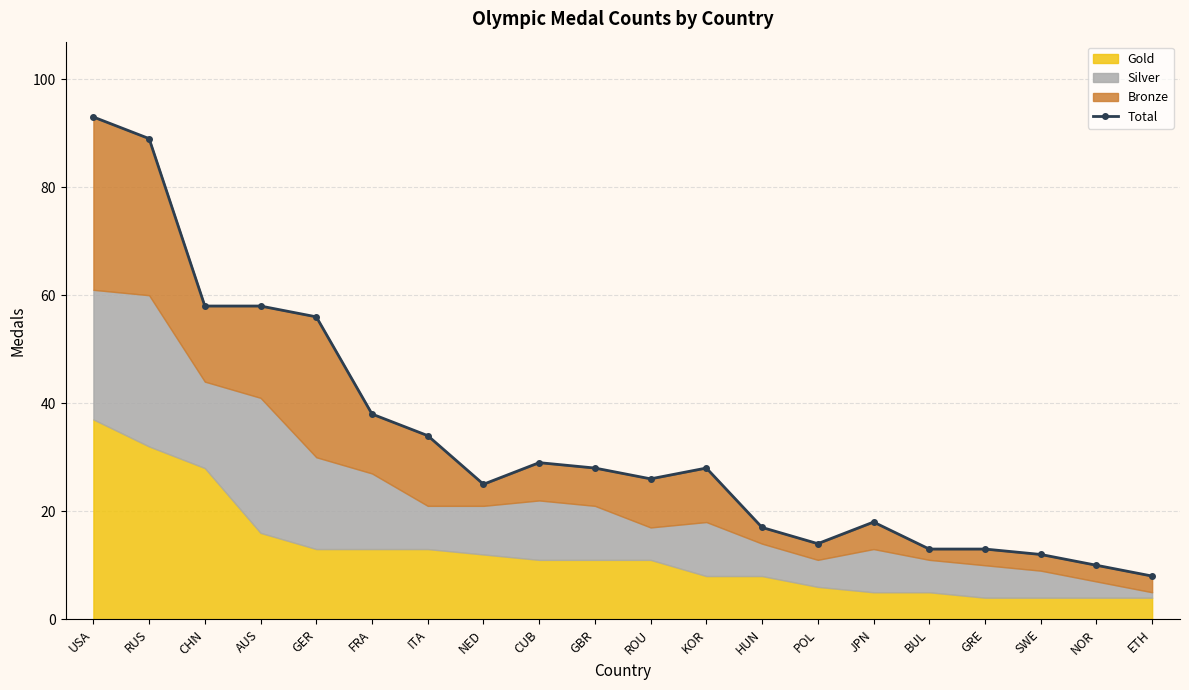

Which category has the highest value across all series?

USA